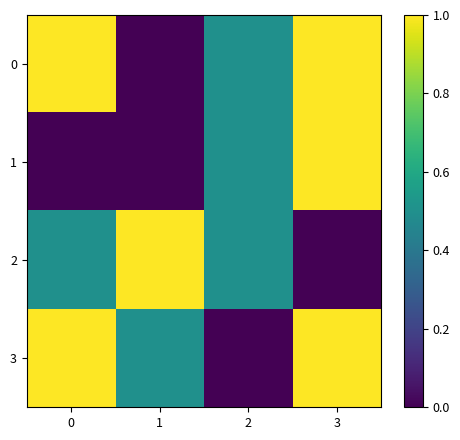

Rank the series by their maximum value, from lowest to highest.

0, 1, 2, 3